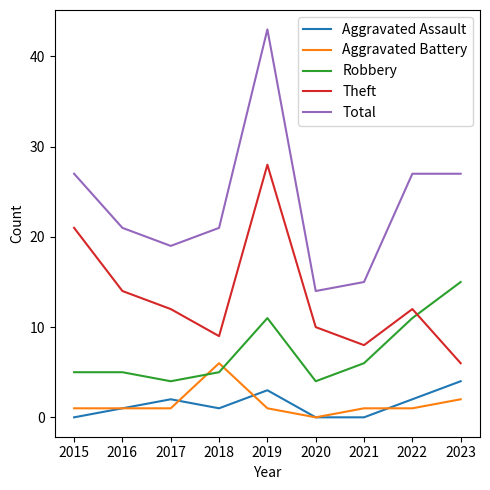

What is the difference between the Total values at 2019 and 2022?

16